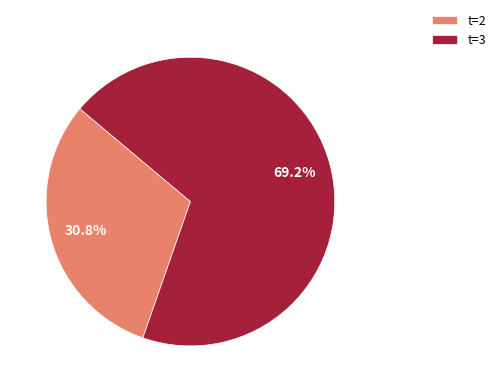

Count the number of slices in the pie.

2